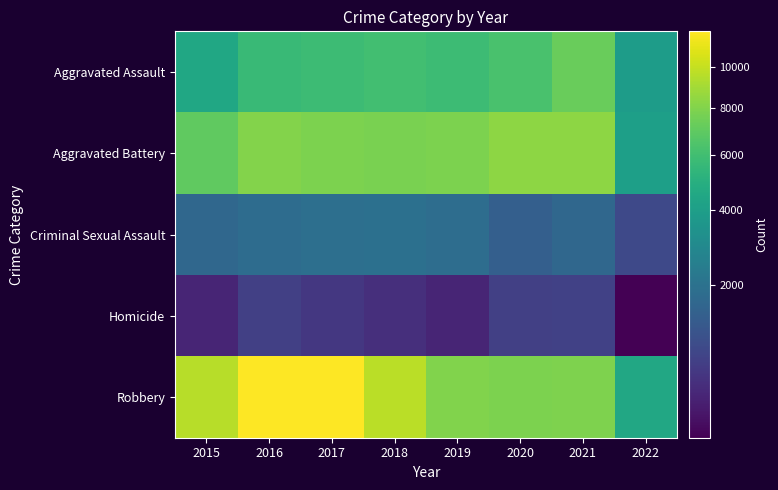

Reading right to left, extract all data points from this chart.

Aggravated Assault: 2022=3909	2021=7243	2020=6263	2019=5840	2018=6001	2017=5793	2016=5712	2015=4480
Aggravated Battery: 2022=4052	2021=8347	2020=8320	2019=7857	2018=7735	2017=7845	2016=8085	2015=7018
Criminal Sexual Assault: 2022=946	2021=1666	2020=1437	2019=1860	2018=1964	2017=1927	2016=1807	2015=1655
Homicide: 2022=374	2021=801	2020=785	2019=498	2018=589	2017=672	2016=786	2015=496
Robbery: 2022=4513	2021=7919	2020=7855	2019=7994	2018=9679	2017=11880	2016=11960	2015=9638